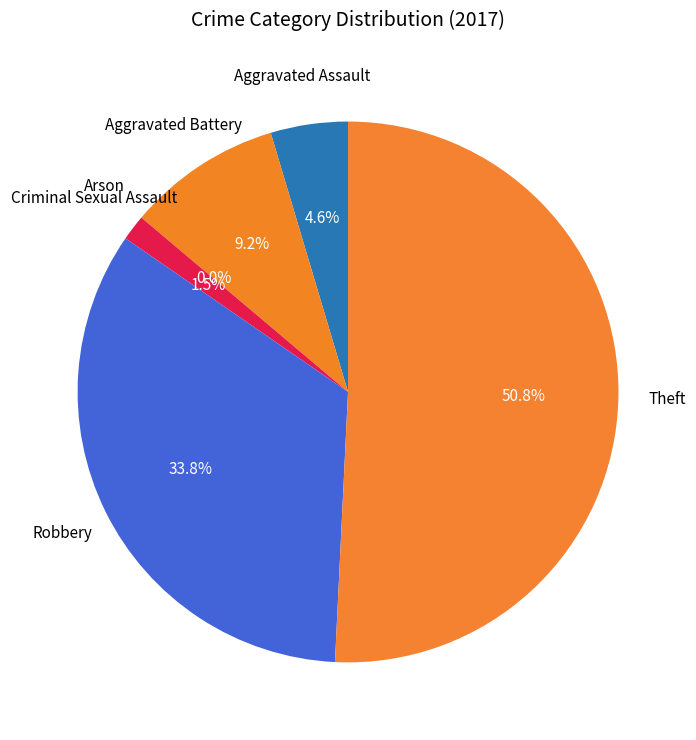

How many slices are in this pie chart?

6